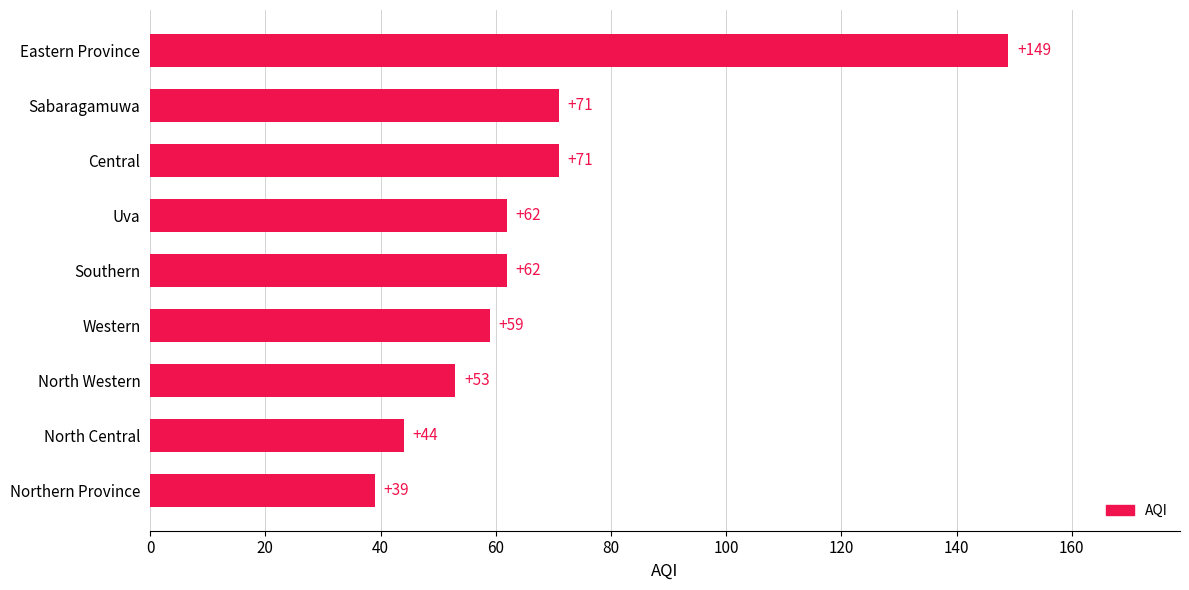

How many data points does each series have?

9